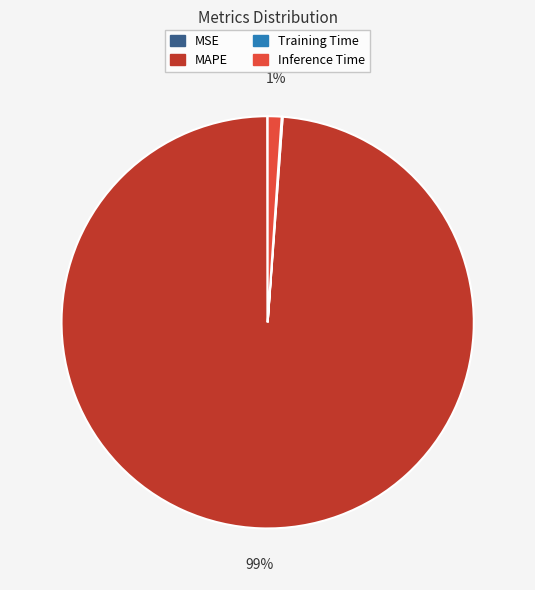

Is it true that MAPE is 89% of the pie?

False